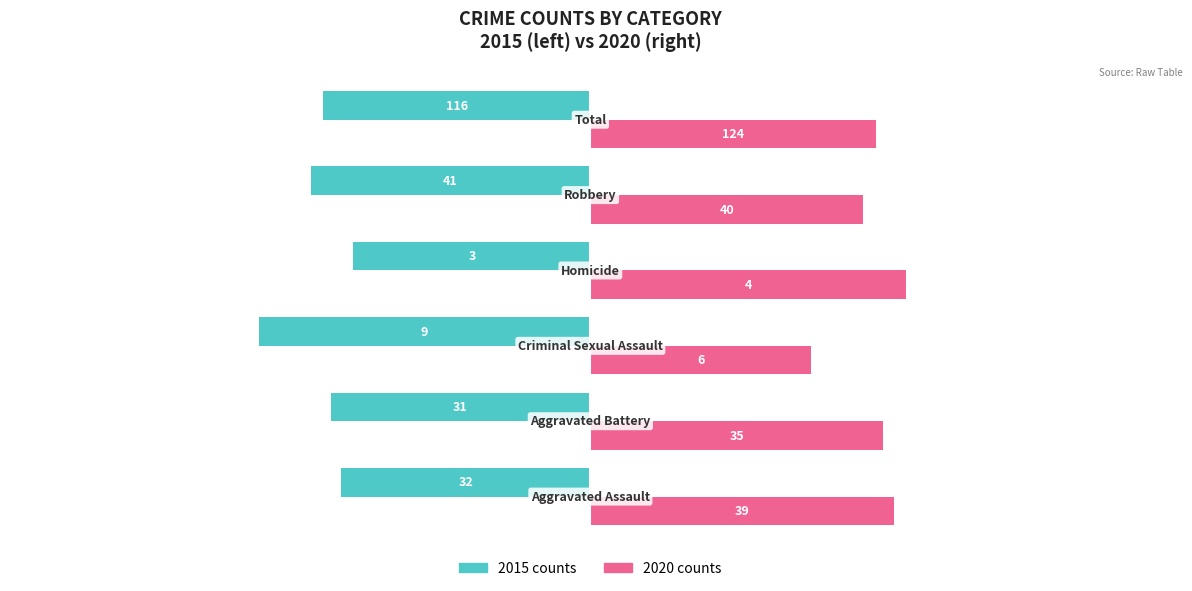

What are all the series names shown in the legend?

2015 counts, 2020 counts